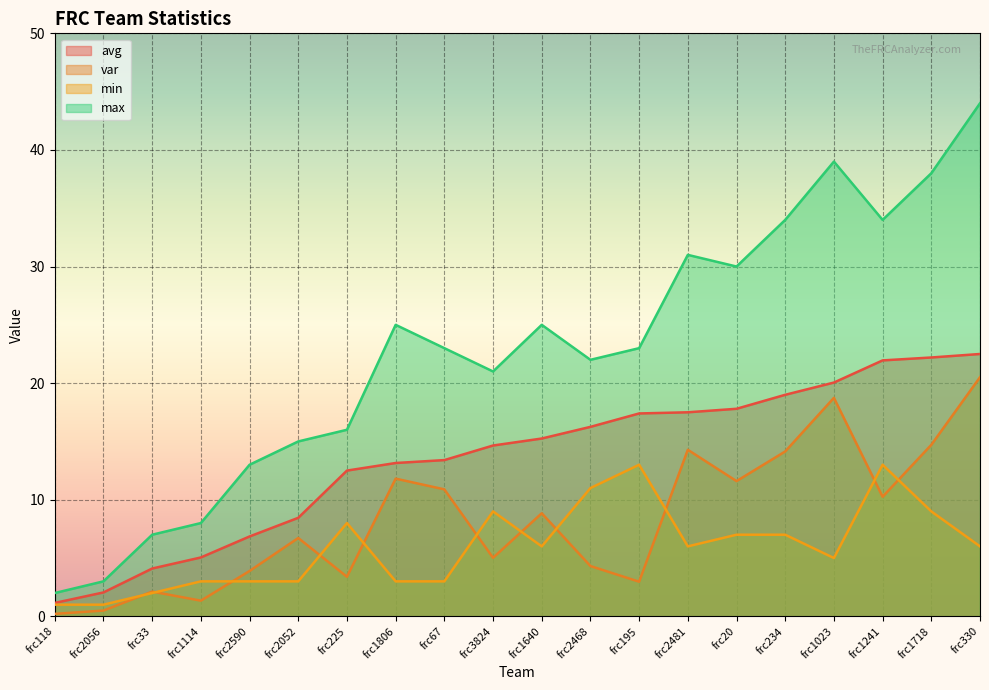

Reading left to right, transcribe all the data shown in this chart.

avg: frc118=1.1	frc2056=2.0	frc33=4.1	frc1114=5.0	frc2590=6.8	frc2052=8.4	frc225=12.5	frc1806=13.2	frc67=13.4	frc3824=14.7	frc1640=15.2	frc2468=16.2	frc195=17.4	frc2481=17.5	frc20=17.8	frc234=19.0	frc1023=20.1	frc1241=21.9	frc1718=22.2	frc330=22.5
var: frc118=0.2	frc2056=0.5	frc33=2.1	frc1114=1.3	frc2590=3.9	frc2052=6.7	frc225=3.4	frc1806=11.8	frc67=10.9	frc3824=5.0	frc1640=8.8	frc2468=4.3	frc195=3.0	frc2481=14.3	frc20=11.6	frc234=14.1	frc1023=18.7	frc1241=10.3	frc1718=14.7	frc330=20.5
min: frc118=1.0	frc2056=1.0	frc33=2.0	frc1114=3.0	frc2590=3.0	frc2052=3.0	frc225=8.0	frc1806=3.0	frc67=3.0	frc3824=9.0	frc1640=6.0	frc2468=11.0	frc195=13.0	frc2481=6.0	frc20=7.0	frc234=7.0	frc1023=5.0	frc1241=13.0	frc1718=9.0	frc330=6.0
max: frc118=2.0	frc2056=3.0	frc33=7.0	frc1114=8.0	frc2590=13.0	frc2052=15.0	frc225=16.0	frc1806=25.0	frc67=23.0	frc3824=21.0	frc1640=25.0	frc2468=22.0	frc195=23.0	frc2481=31.0	frc20=30.0	frc234=34.0	frc1023=39.0	frc1241=34.0	frc1718=38.0	frc330=44.0